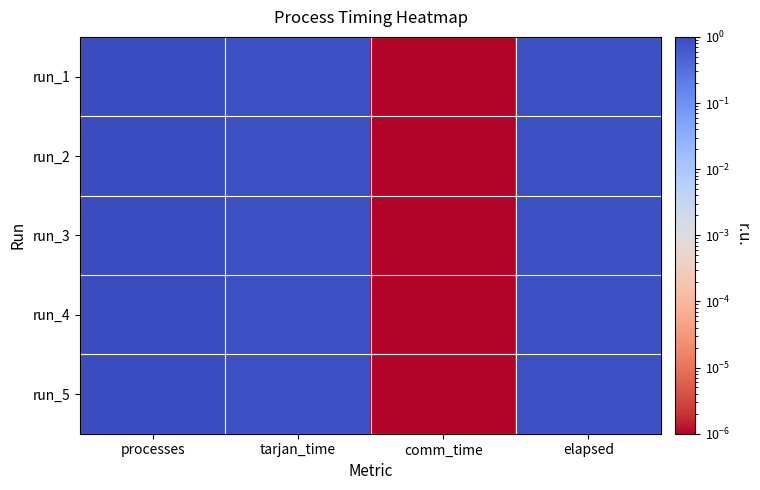

Reading left to right, transcribe all the data shown in this chart.

run_1: processes=1.0	tarjan_time=0.9	comm_time=0.0	elapsed=0.9
run_2: processes=1.0	tarjan_time=0.9	comm_time=0.0	elapsed=0.9
run_3: processes=1.0	tarjan_time=0.9	comm_time=0.0	elapsed=0.9
run_4: processes=1.0	tarjan_time=0.9	comm_time=0.0	elapsed=0.9
run_5: processes=1.0	tarjan_time=0.9	comm_time=0.0	elapsed=0.9